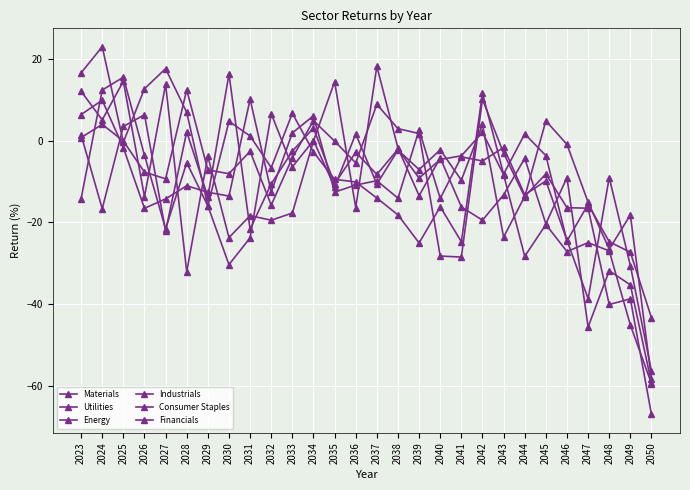

At which category is the sum across all series the highest?

2024